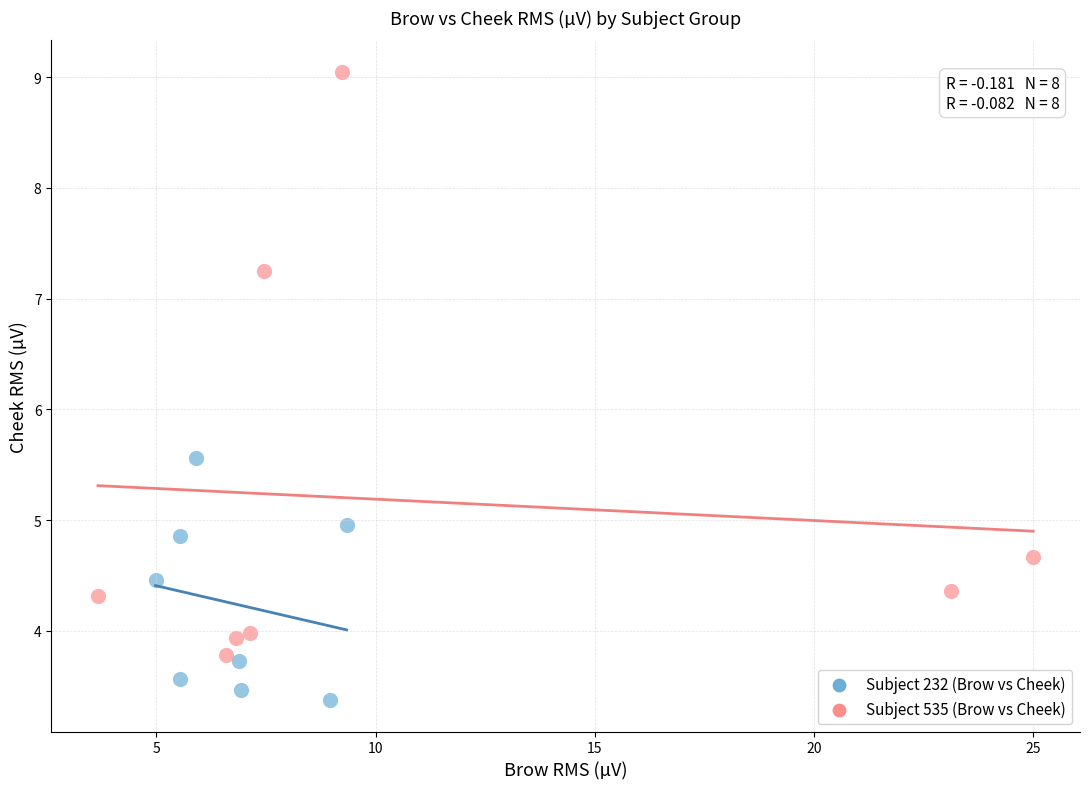

Which series has the widest spread of Y values?

Subject 535 (Brow vs Cheek)